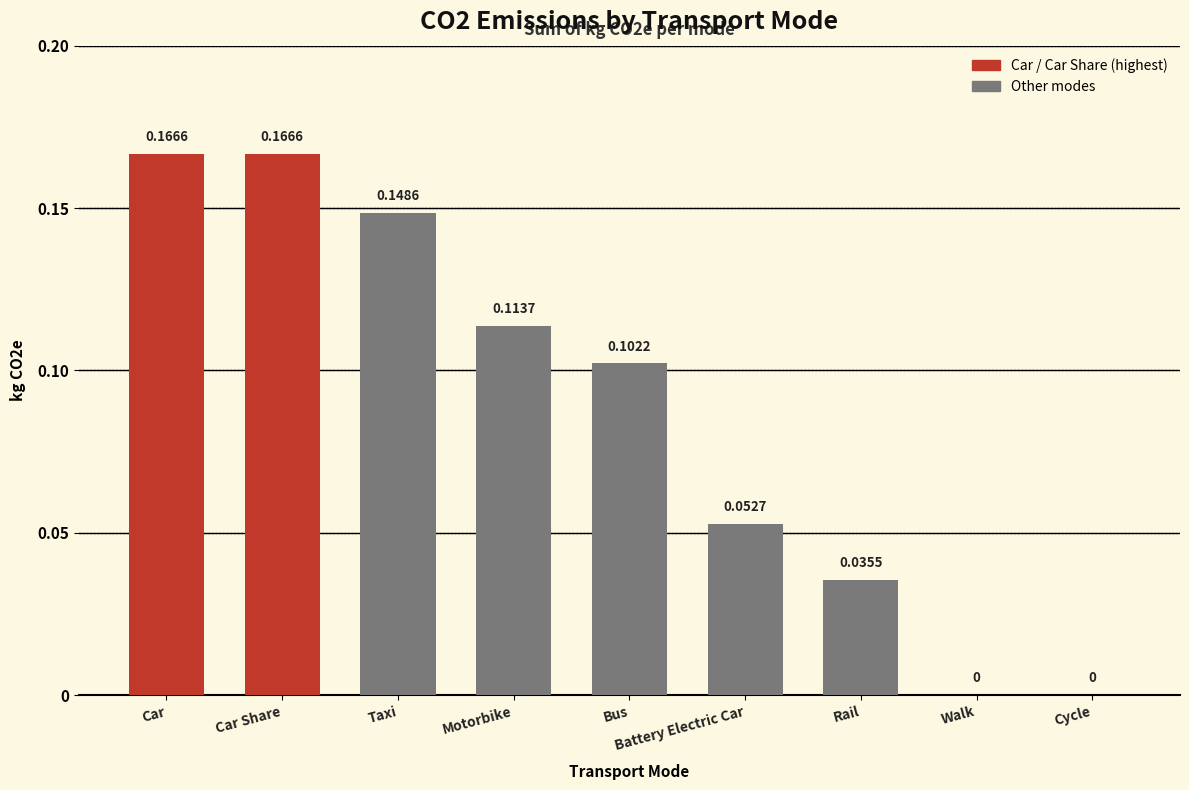

What is the sum of the values at Taxi and Motorbike?

0.3